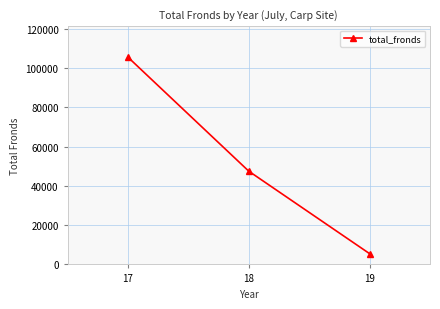

How many values are between 5477 and 105504?

3